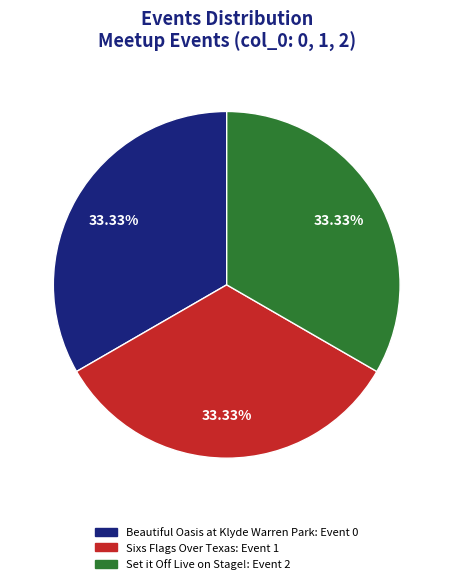

Does any single category account for the majority?

No